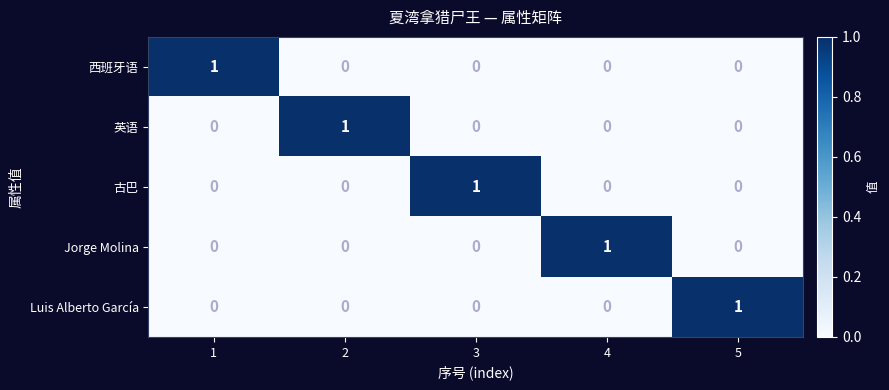

The value of Jorge Molina at 5 is 0. True or false?

True